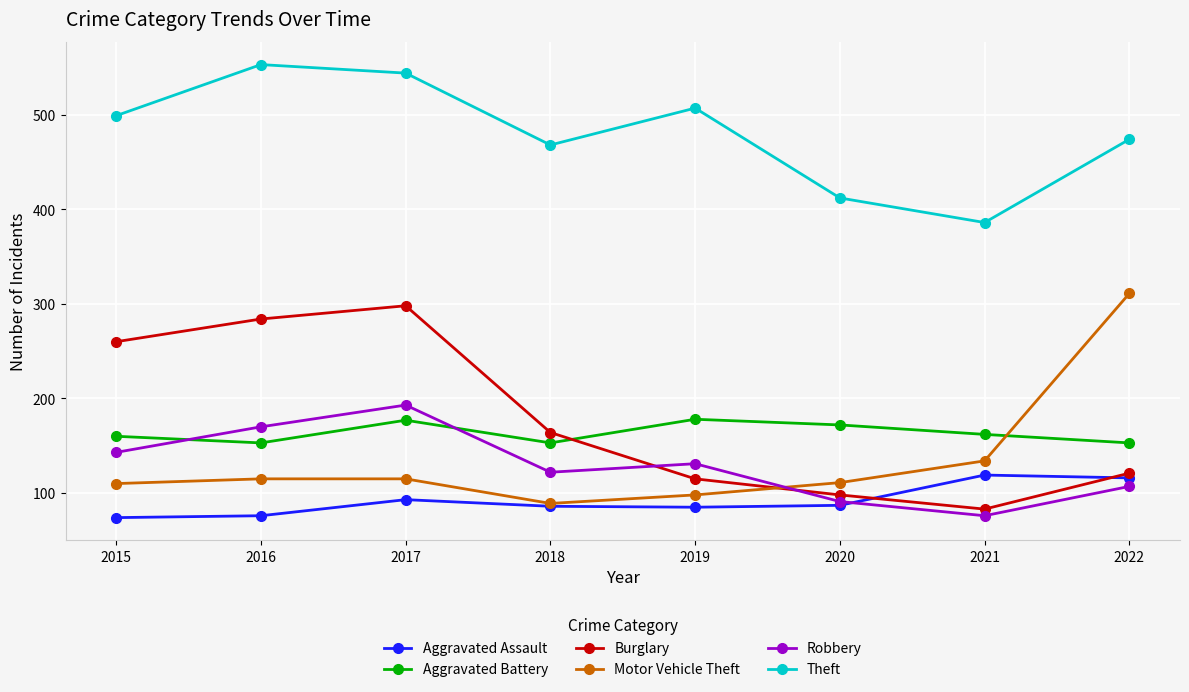

At which category is the sum across all series the highest?

2017